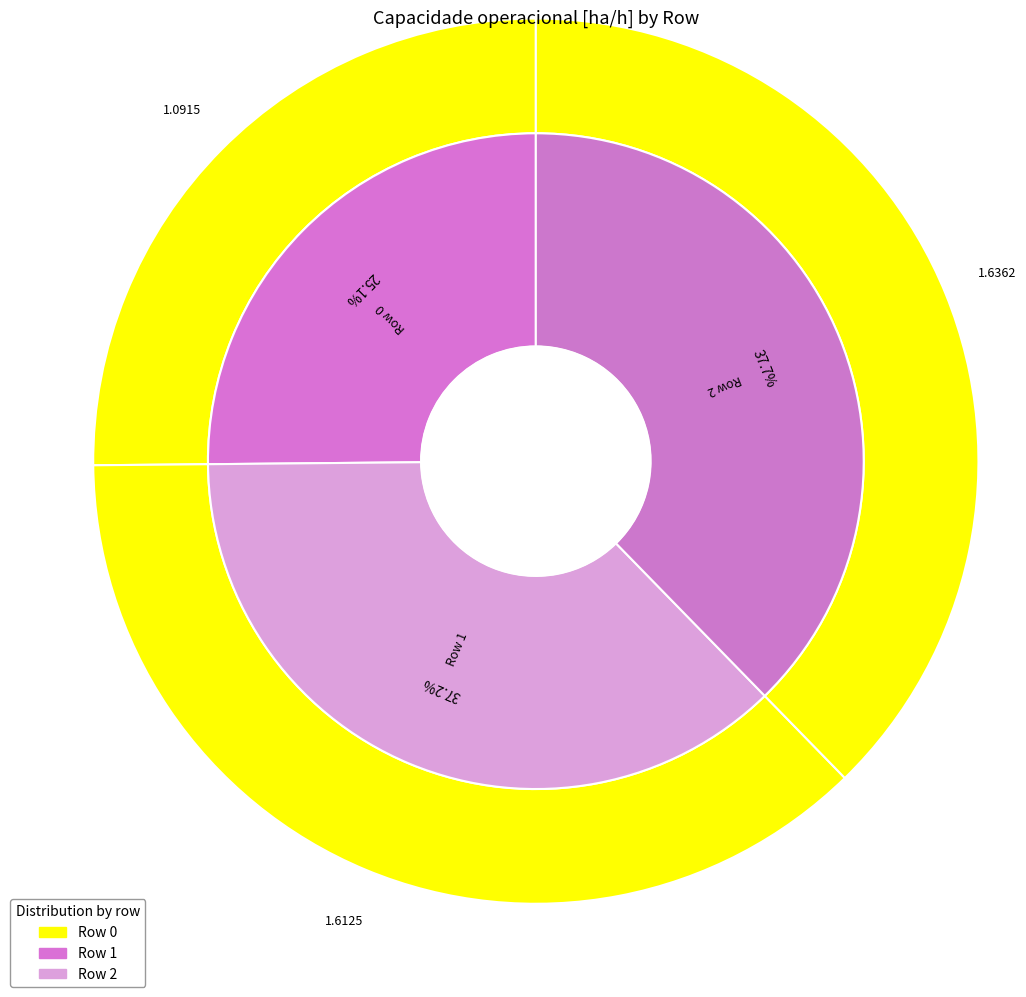

To the nearest percent, what percentage of the pie is Row 1?

37%